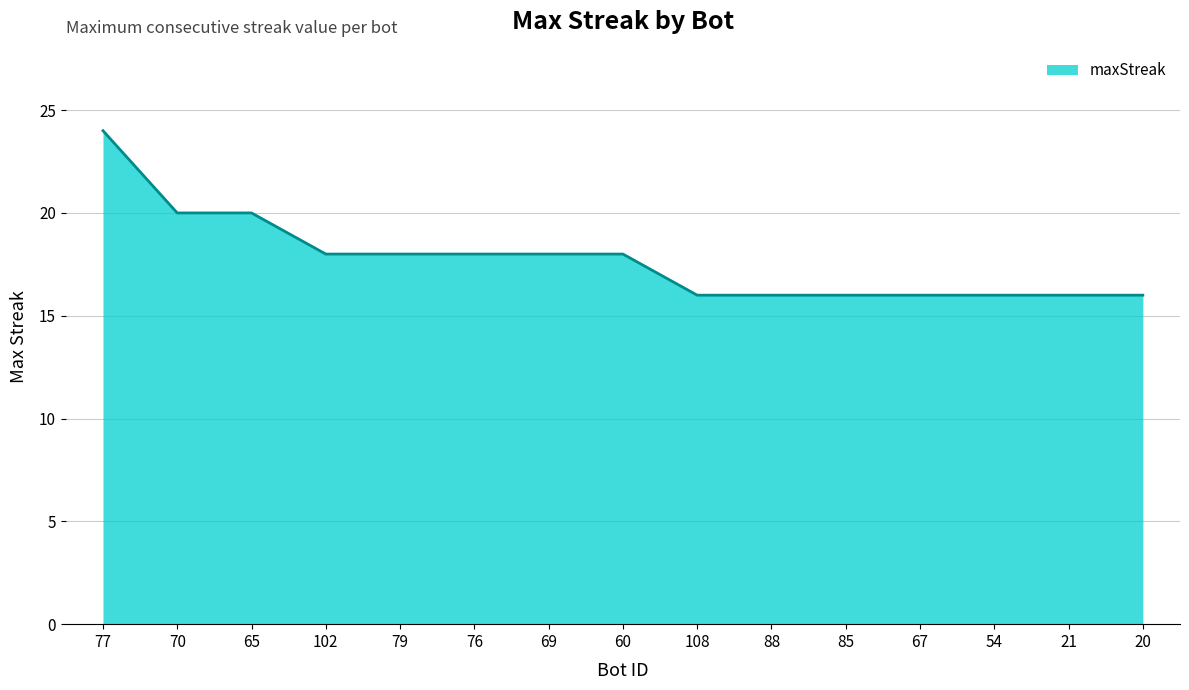

What is the greatest value displayed?

24